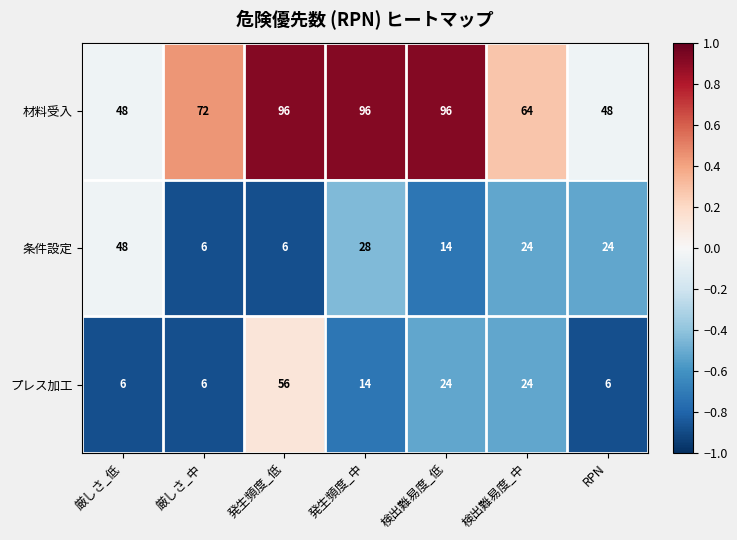

Reading right to left, transcribe all the data shown in this chart.

材料受入: 48	64	96	96	96	72	48
条件設定: 24	24	14	28	6	6	48
プレス加工: 6	24	24	14	56	6	6